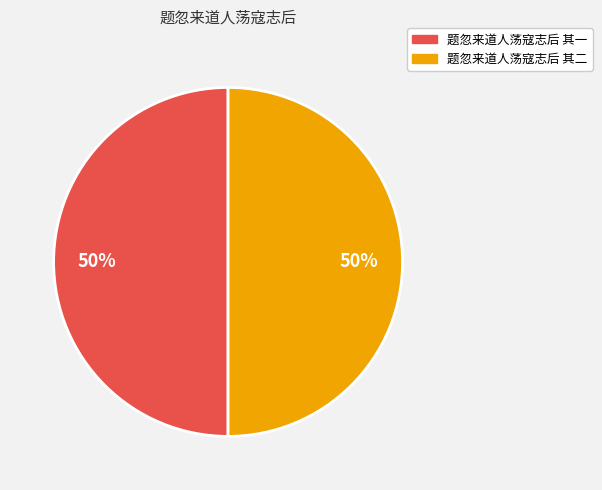

Approximately how many times larger is the value at 题忽来道人荡寇志后 其二 compared to 题忽来道人荡寇志后 其一?

1.0